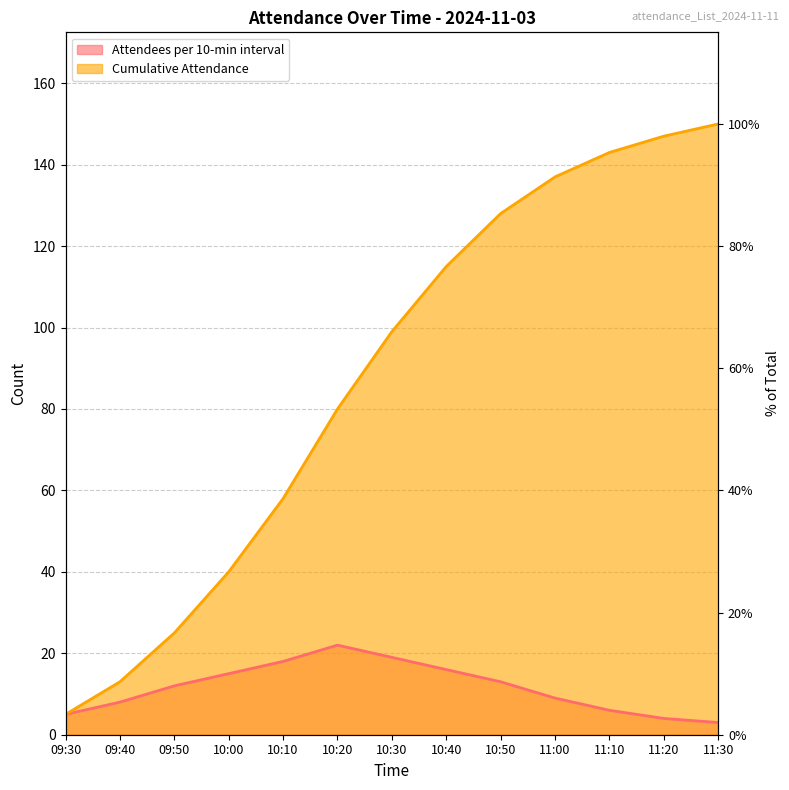

True or false: Cumulative Attendance and Attendees per 10-min interval intersect in this chart.

False